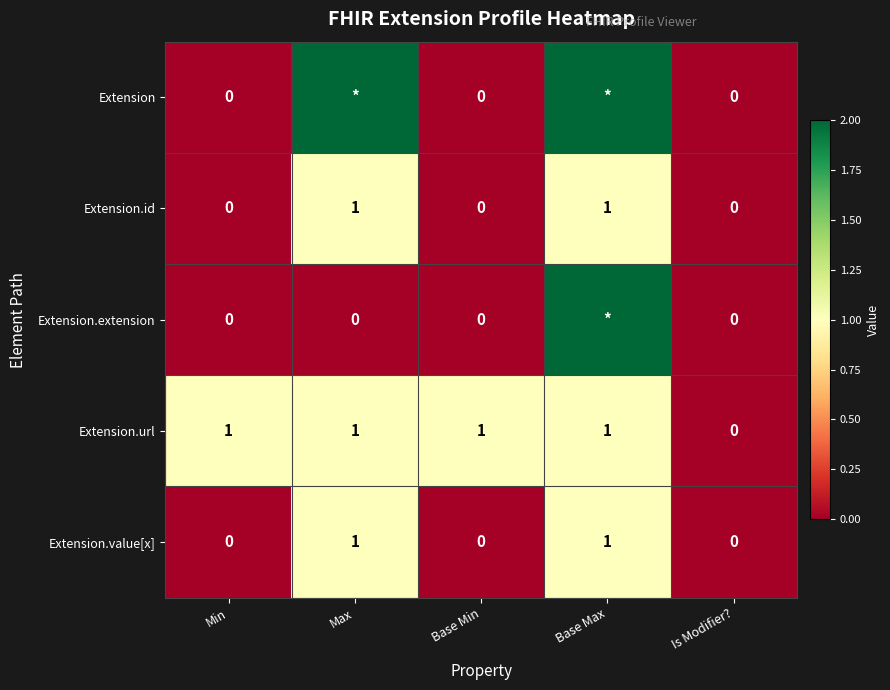

Which series changed the most between Base Min and Is Modifier??

Extension.url